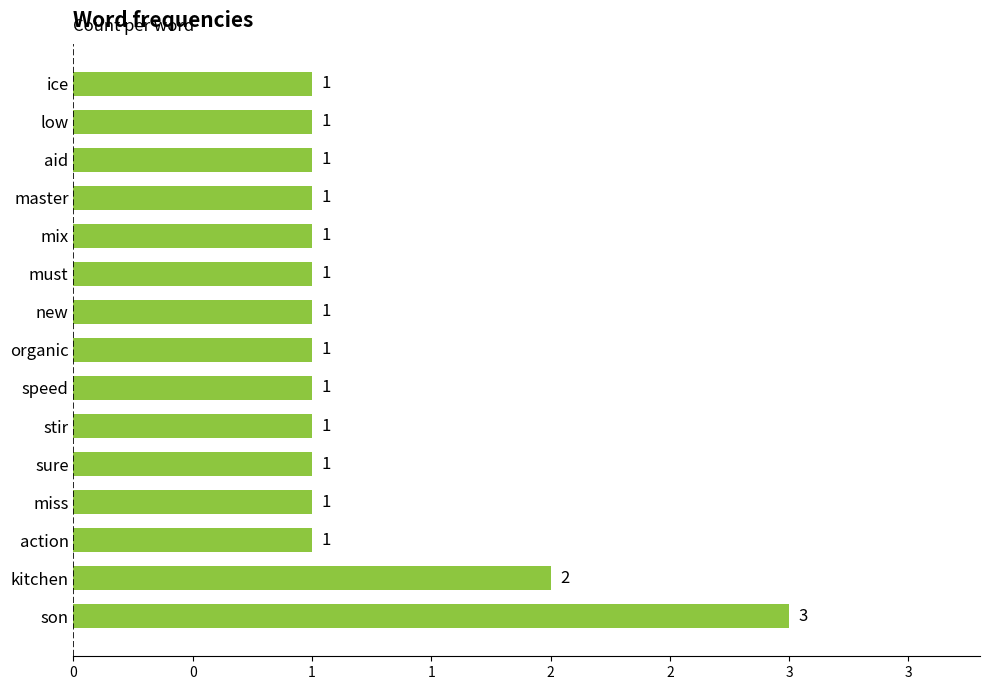

What is the difference between the second highest and second lowest values?

1